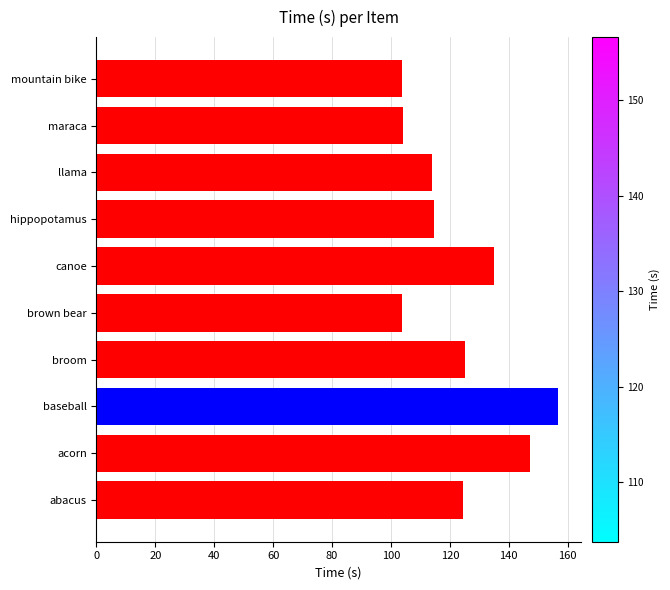

What is the ratio of the value at broom to the value at brown bear?

1.2